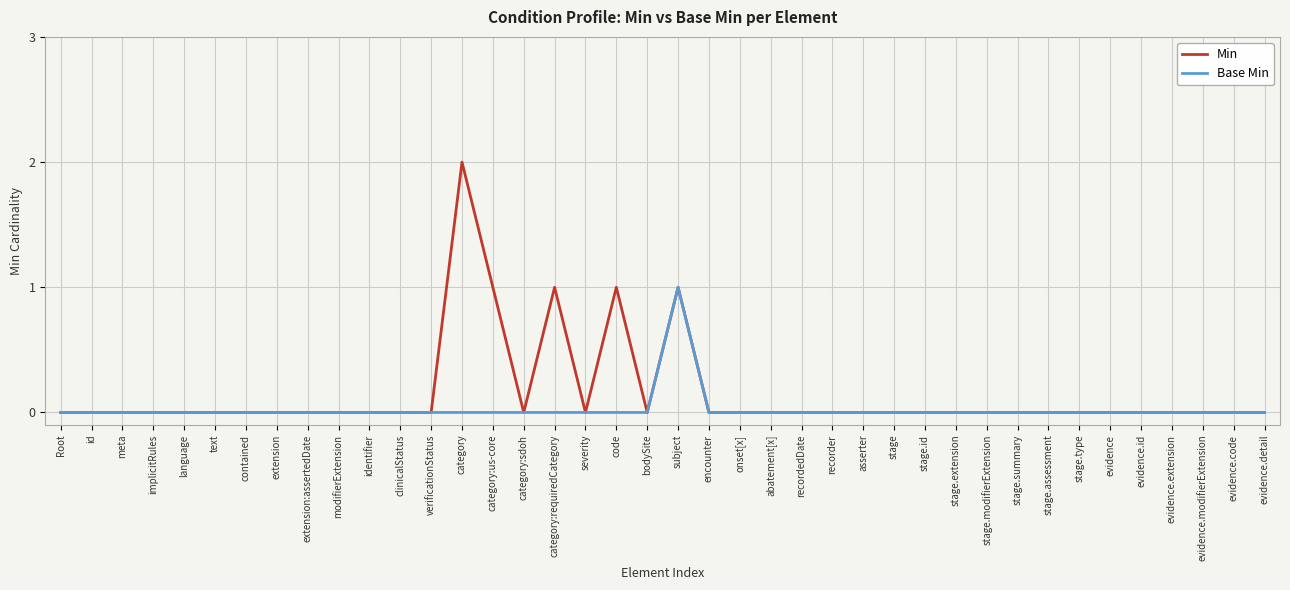

Reading left to right, extract all data points from this chart.

Min: 0	0	0	0	0	0	0	0	0	0	0	0	0	2	1	0	1	0	1	0	1	0	0	0	0	0	0	0	0	0	0	0	0	0	0	0	0	0	0	0
Base Min: 0	0	0	0	0	0	0	0	0	0	0	0	0	0	0	0	0	0	0	0	1	0	0	0	0	0	0	0	0	0	0	0	0	0	0	0	0	0	0	0